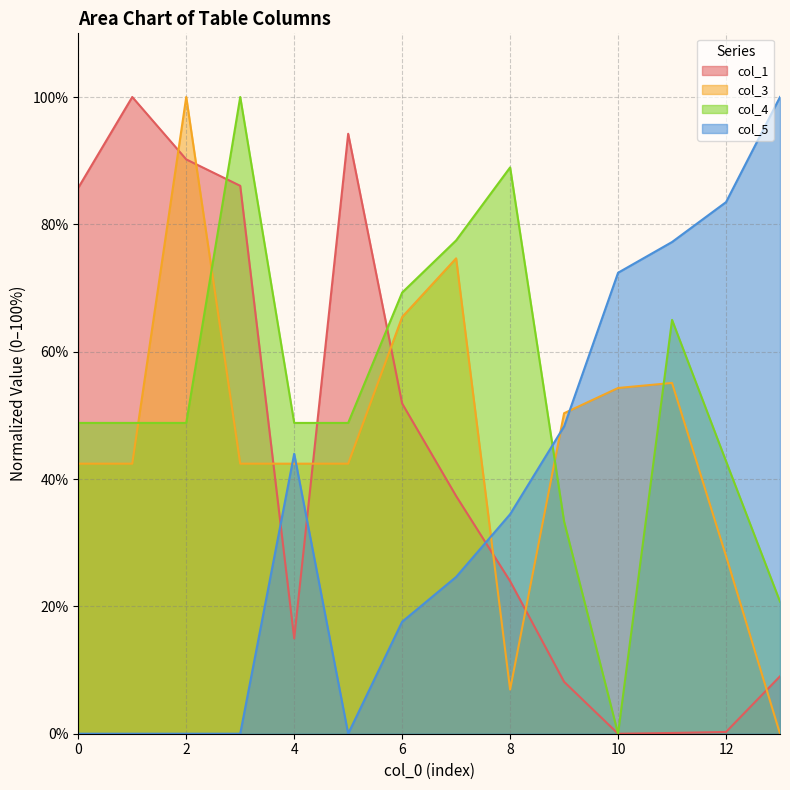

At which label does col_4 reach its peak?

3